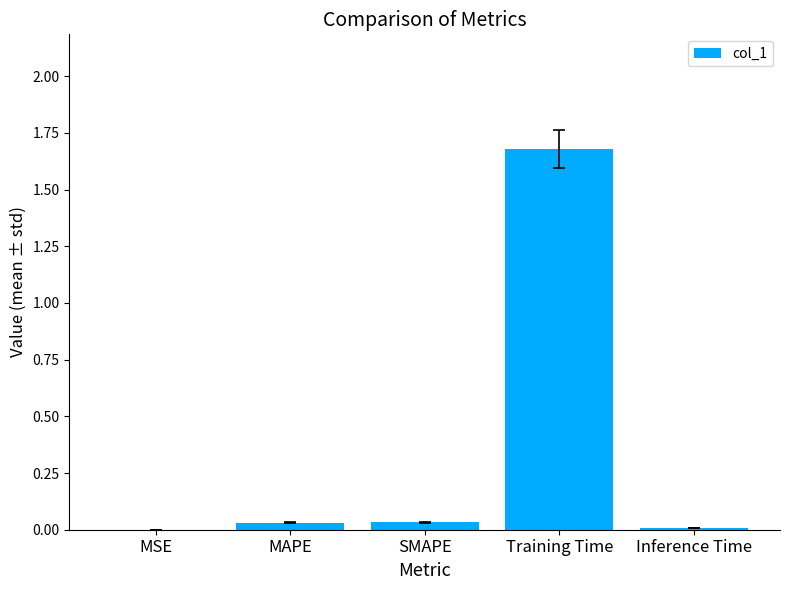

The value at MAPE is 0.1. True or false?

False